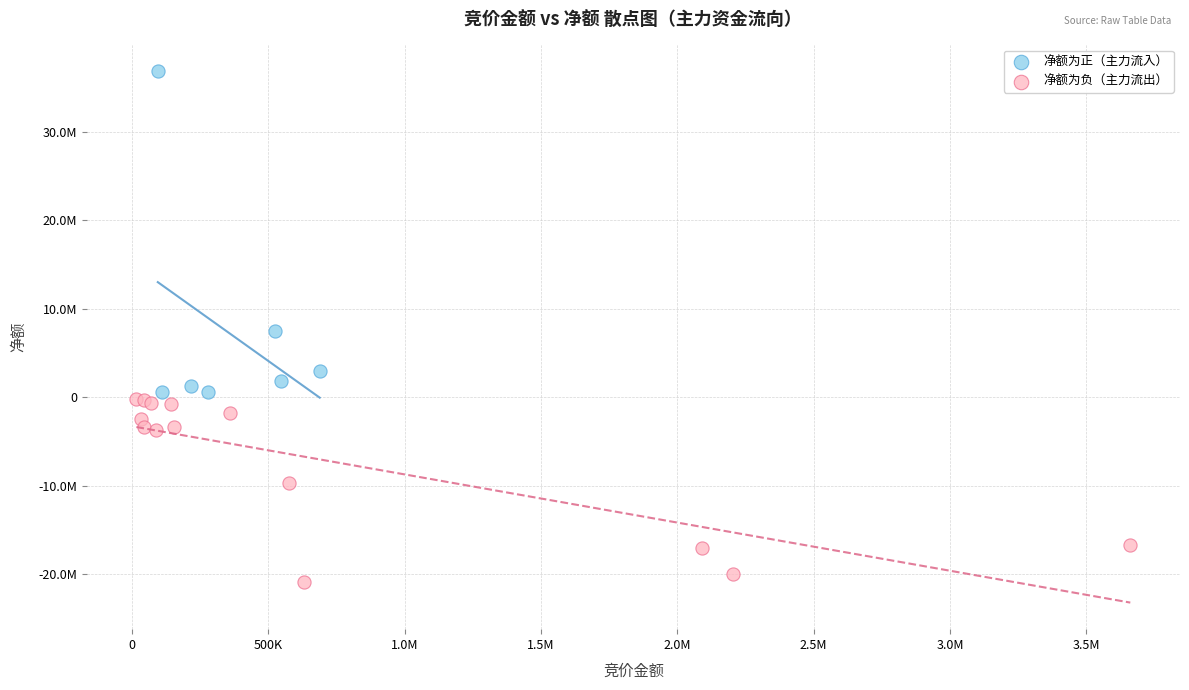

Which series reaches the minimum Y coordinate?

净额为负（主力流出）